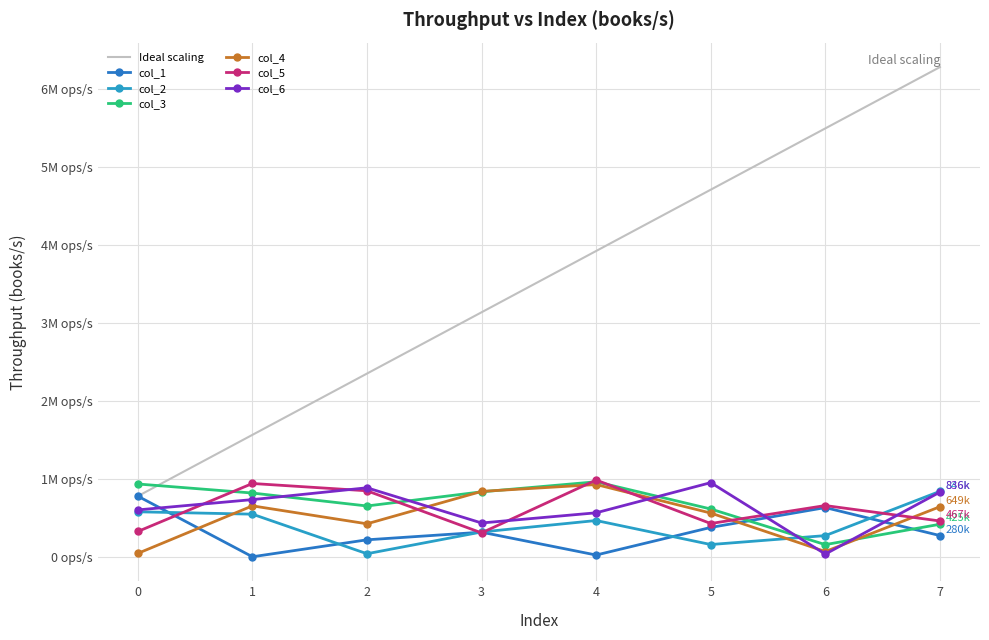

True or false: col_1 and col_3 cross at least once.

True